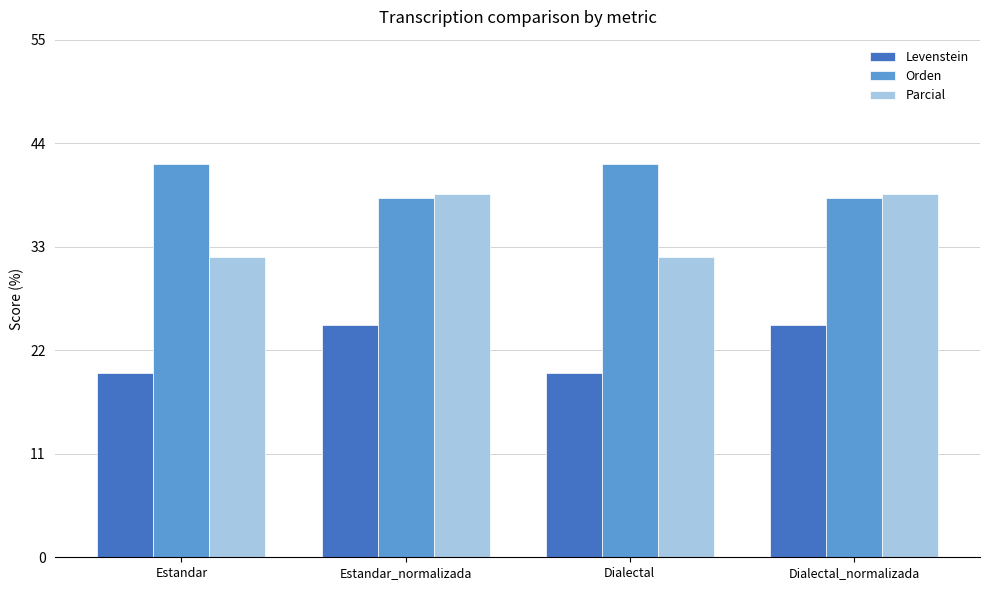

True or false: Levenstein has a value of 13.0 at Estandar_normalizada.

False